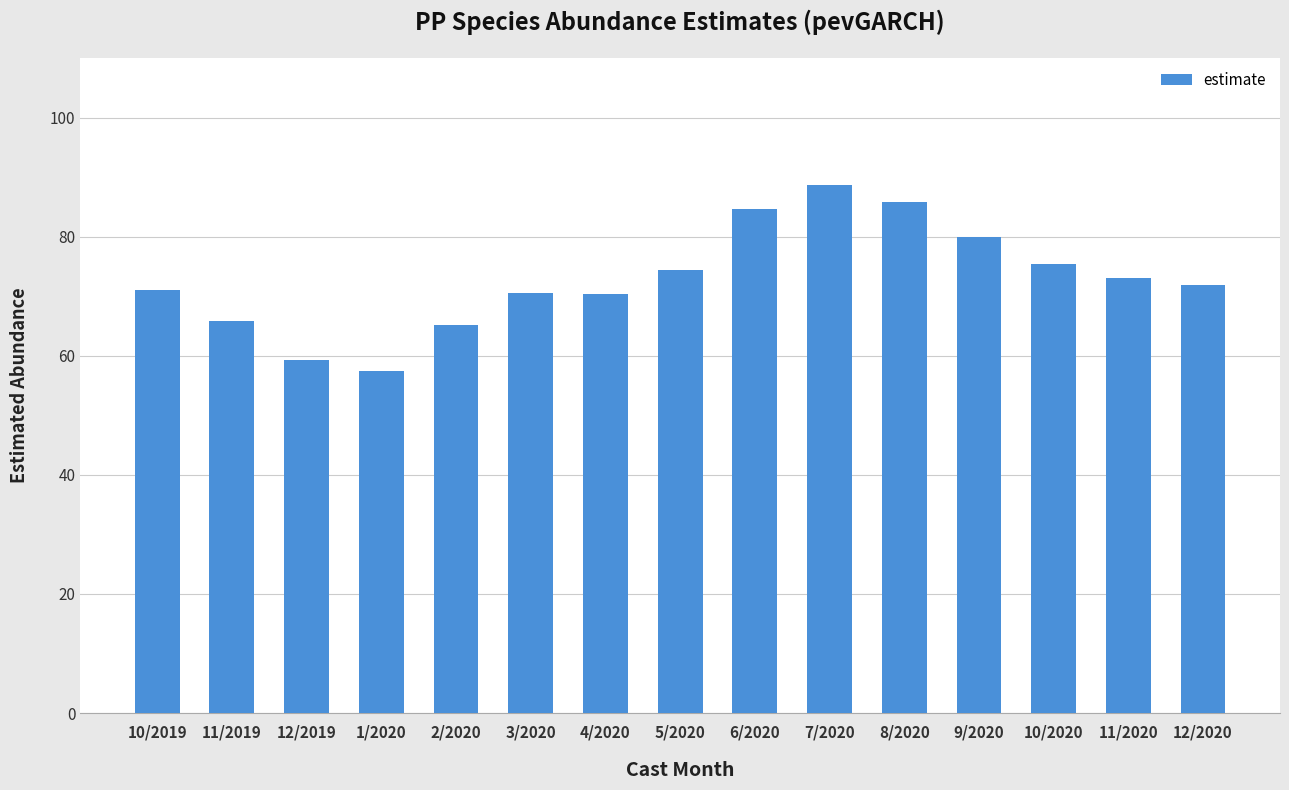

What is the change in value from 4/2020 to 9/2020?

+9.5